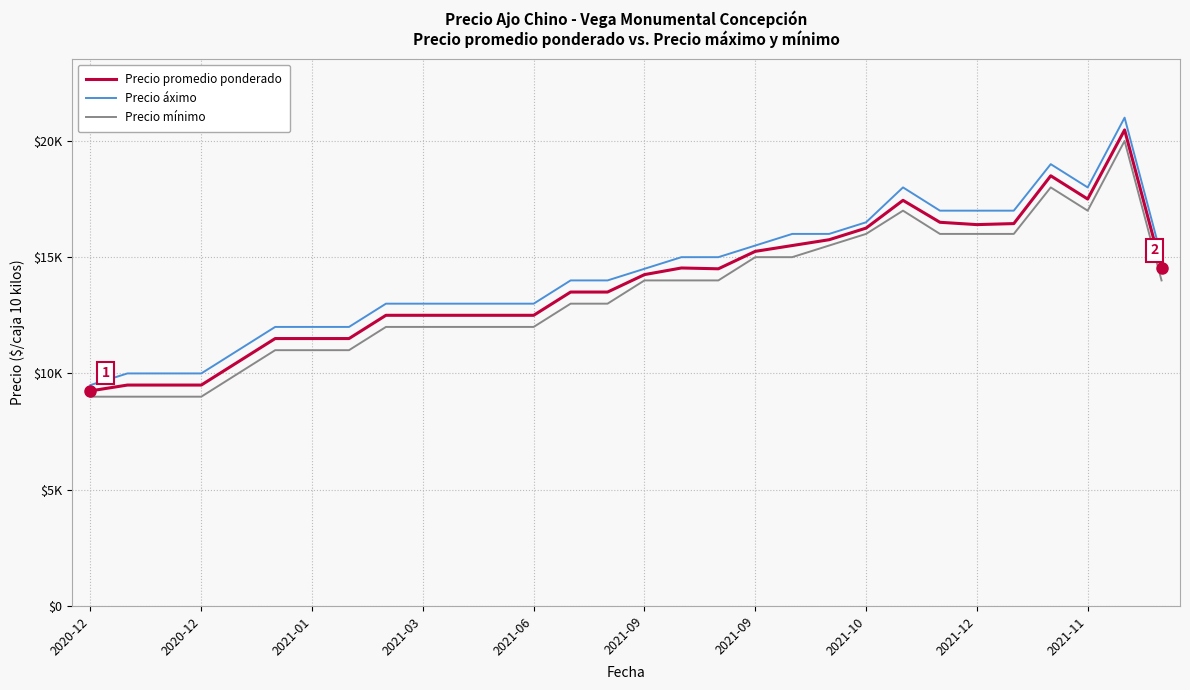

What are all the series names shown in the legend?

Precio promedio ponderado, Precio áximo, Precio mínimo